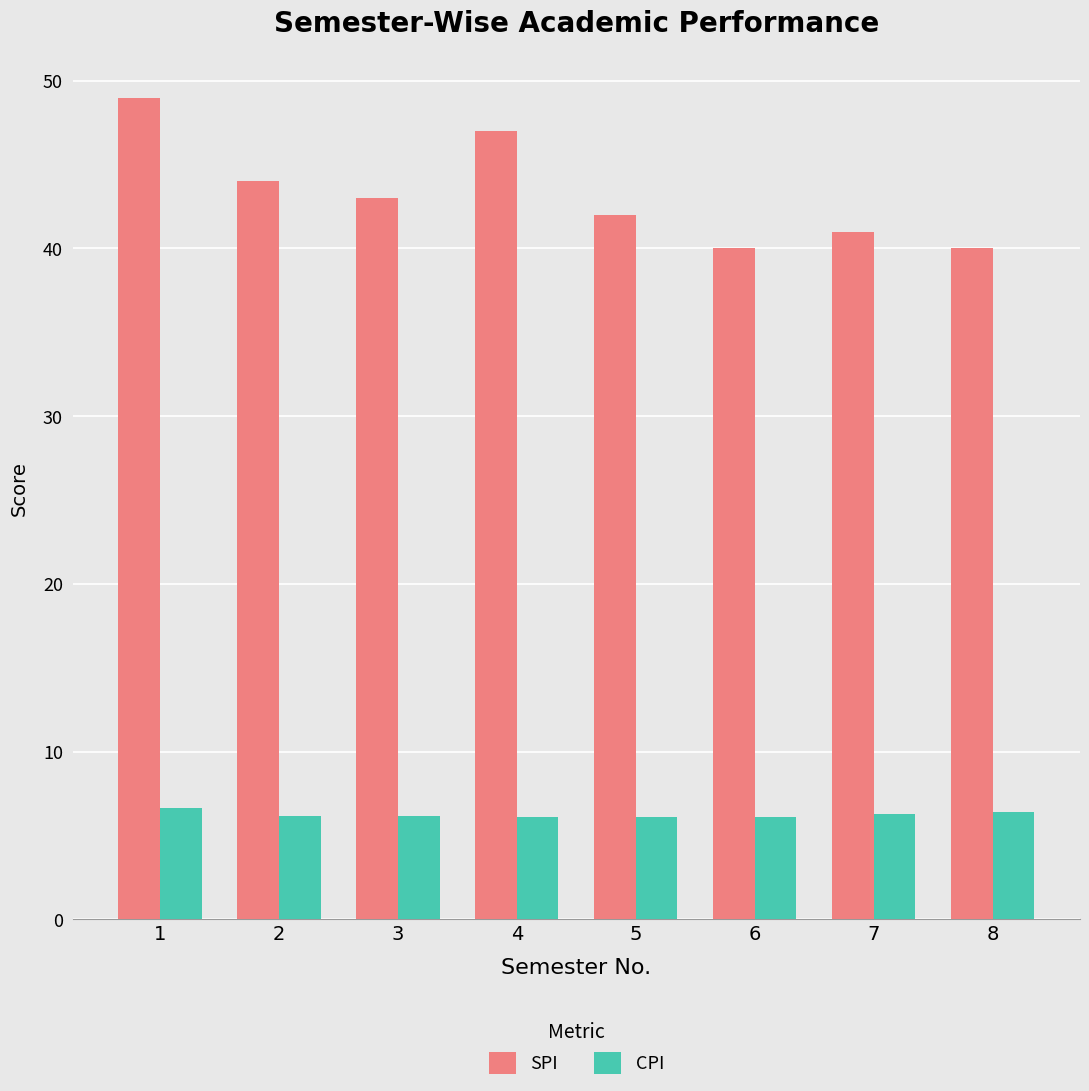

What is the sum of all CPI values?

49.8